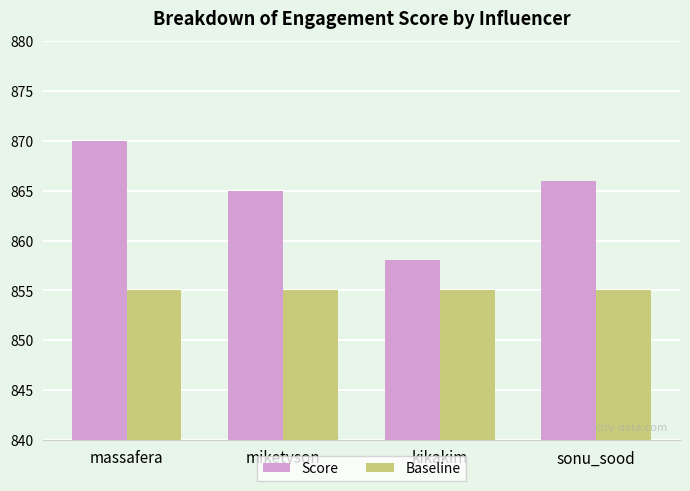

How many bars are there in each group?

2